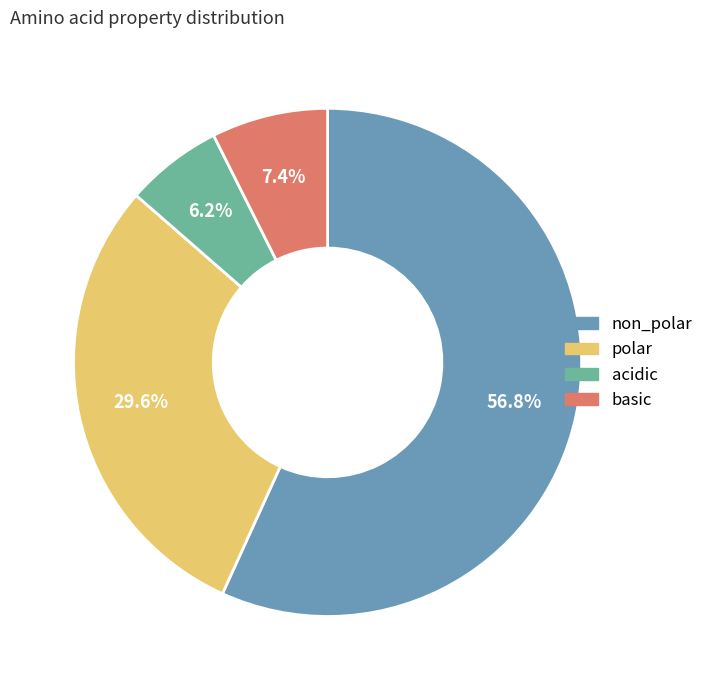

Is it true that basic is 7% of the pie?

True